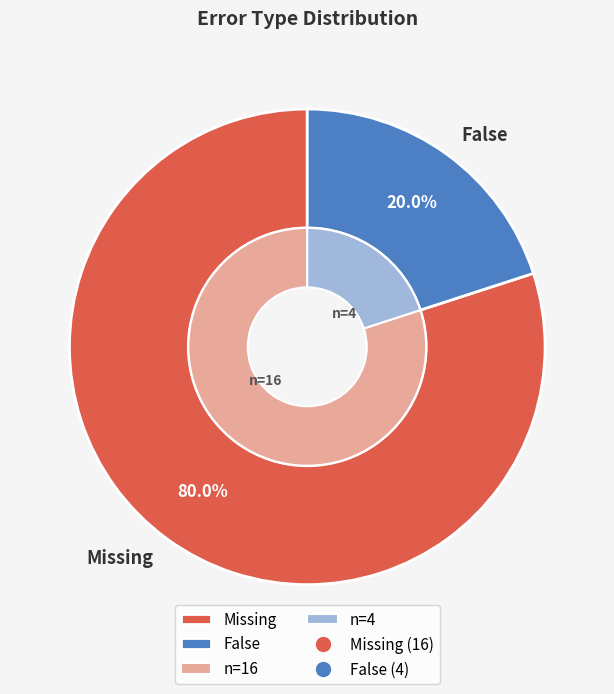

What is the ratio of the value at Missing to the value at False?

4.0